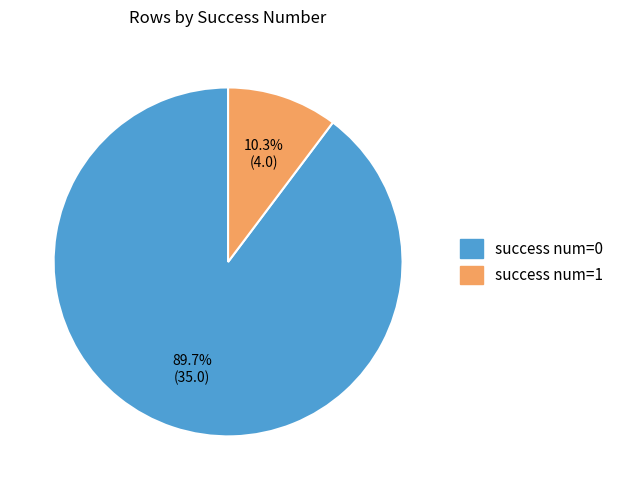

Rank the categories by value from lowest to highest.

success num=1, success num=0